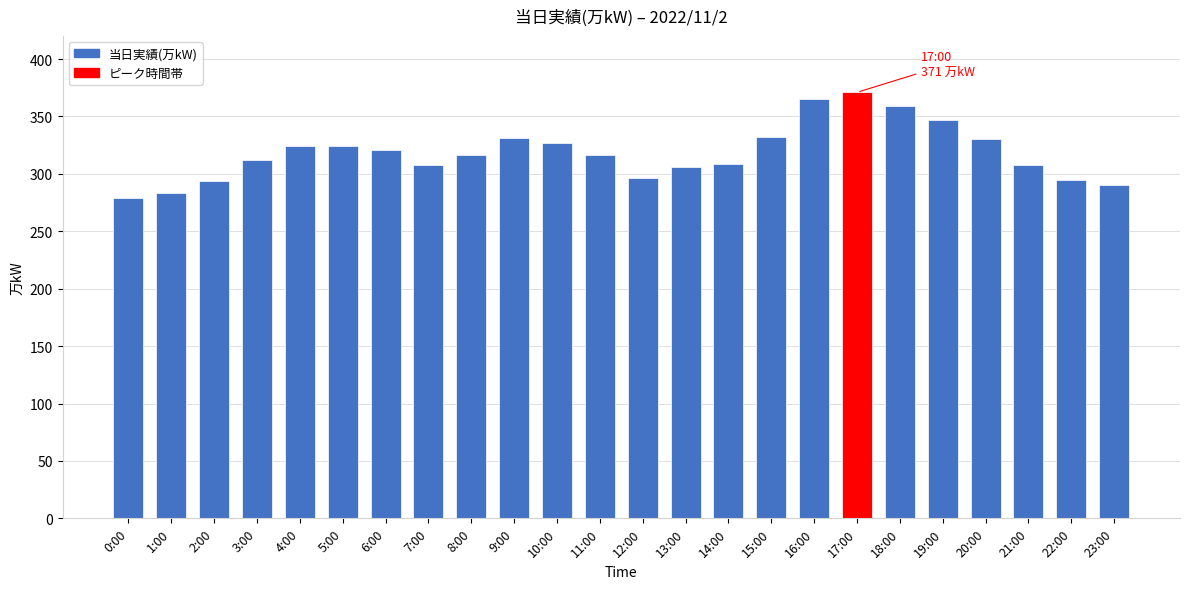

Is it true that the value at 3:00 is 447?

False